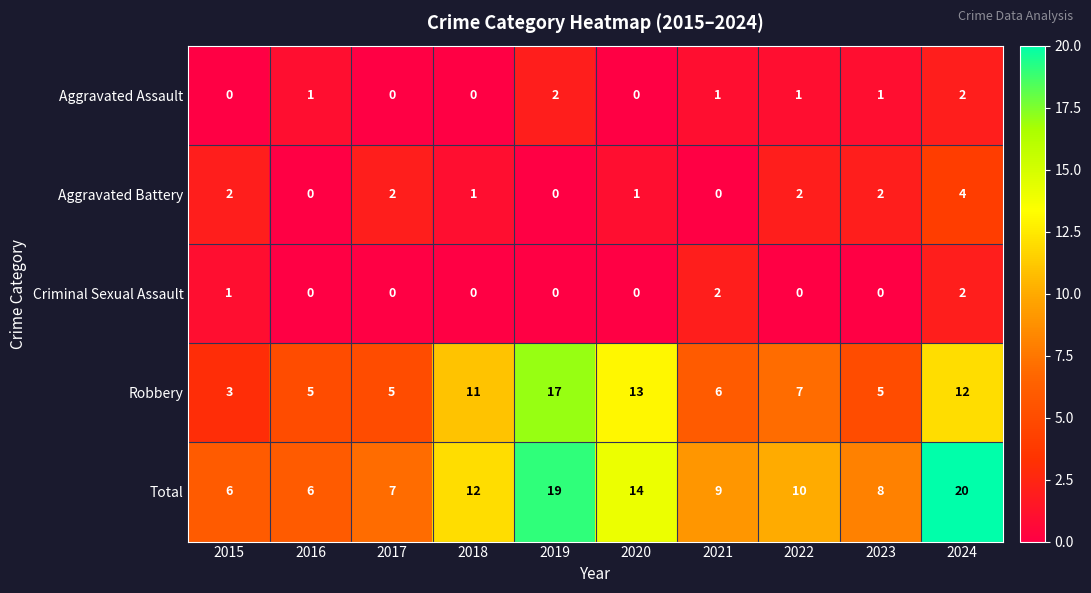

Is it true that Aggravated Battery equals 3 at 2015?

False